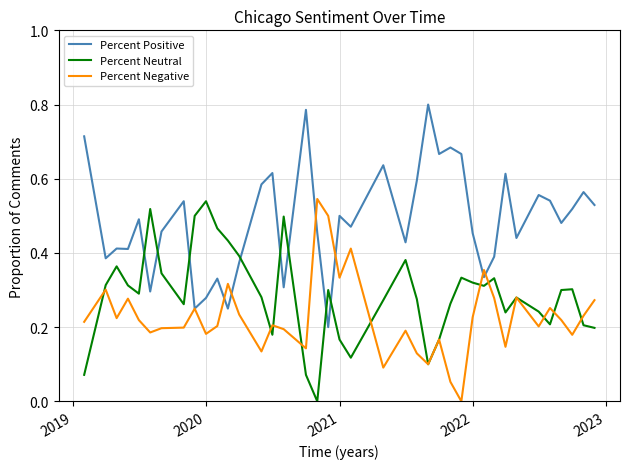

Which series has the largest total across all categories?

Percent Positive